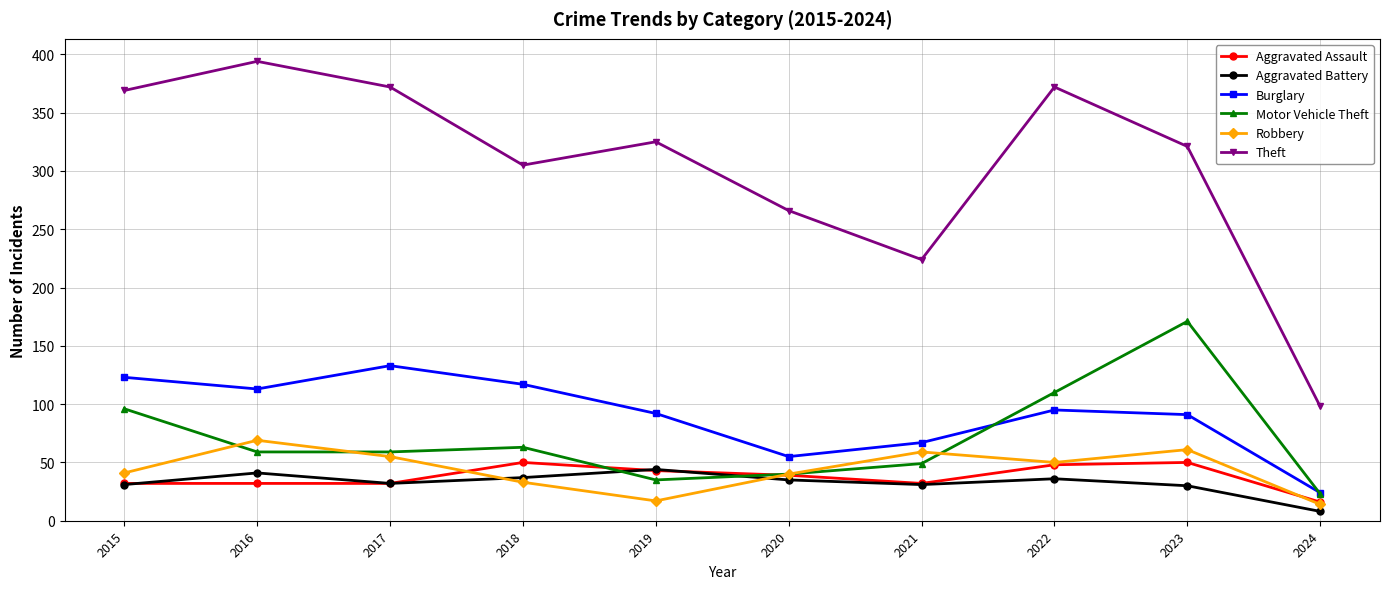

Which series has the widest spread of values?

Theft